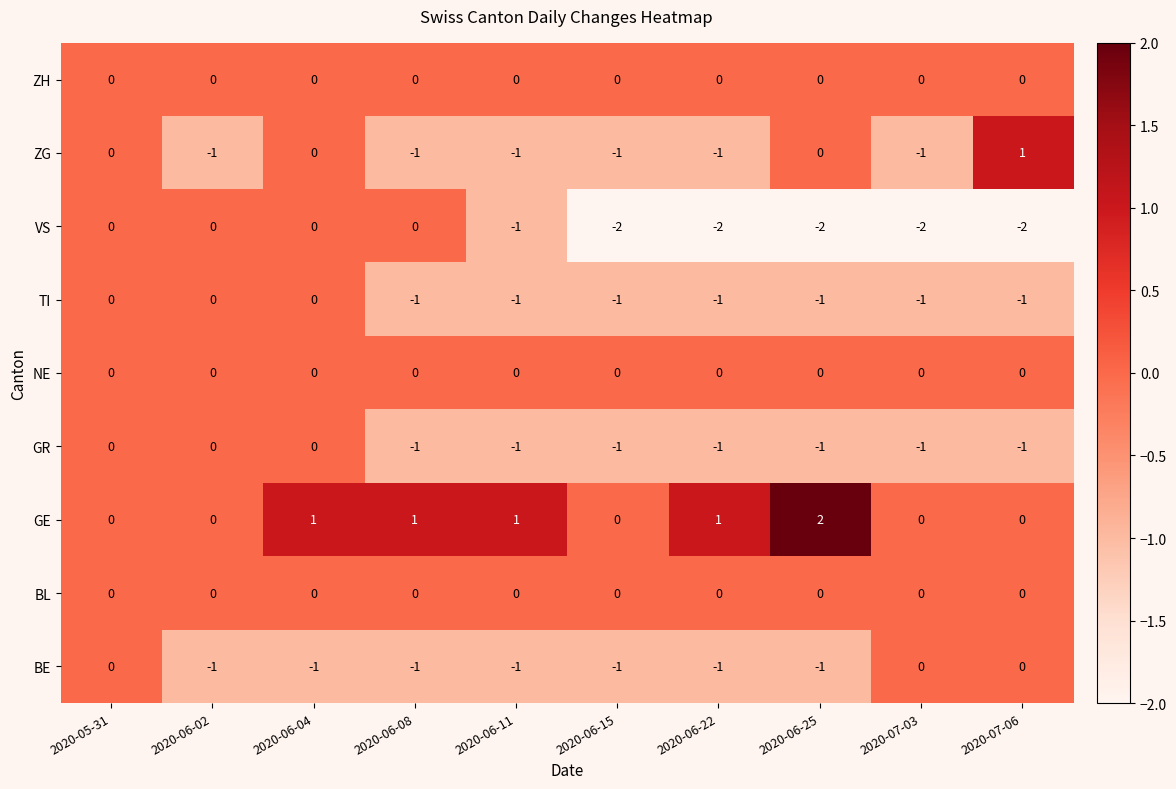

True or false: ZG has a value of -1 at 2020-05-31.

False